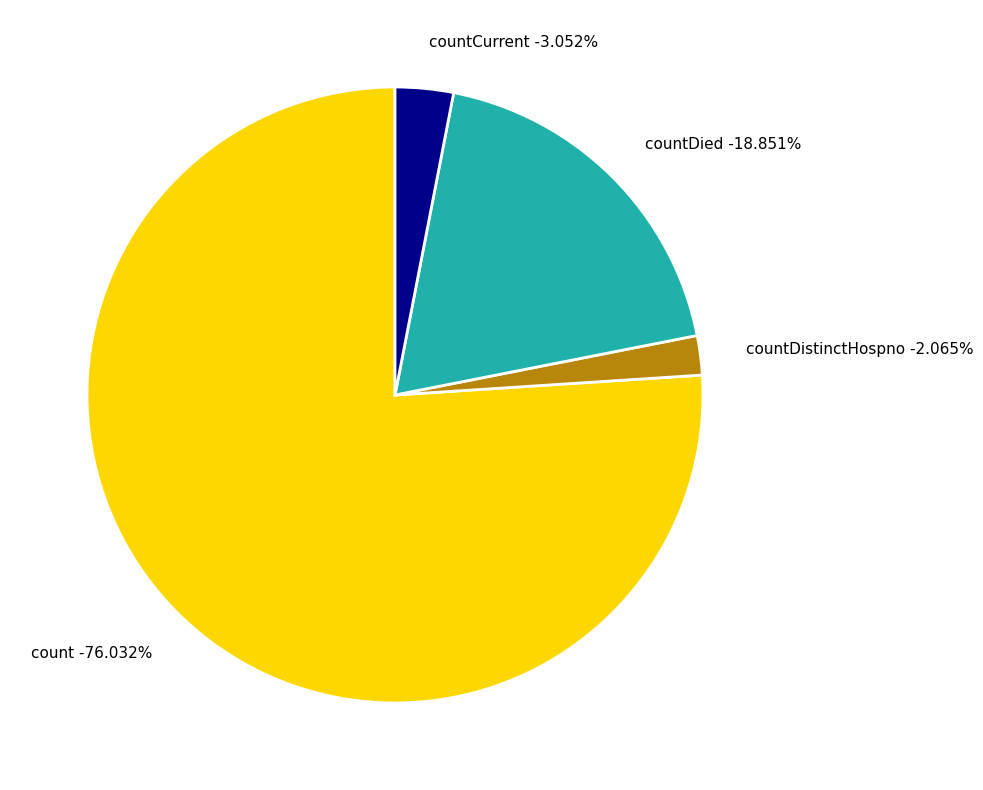

What percentage do countCurrent and count together represent?

79.1%